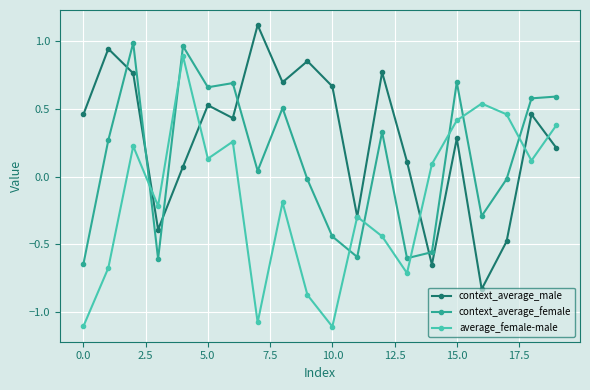

True or false: context_average_male and context_average_female intersect in this chart.

True